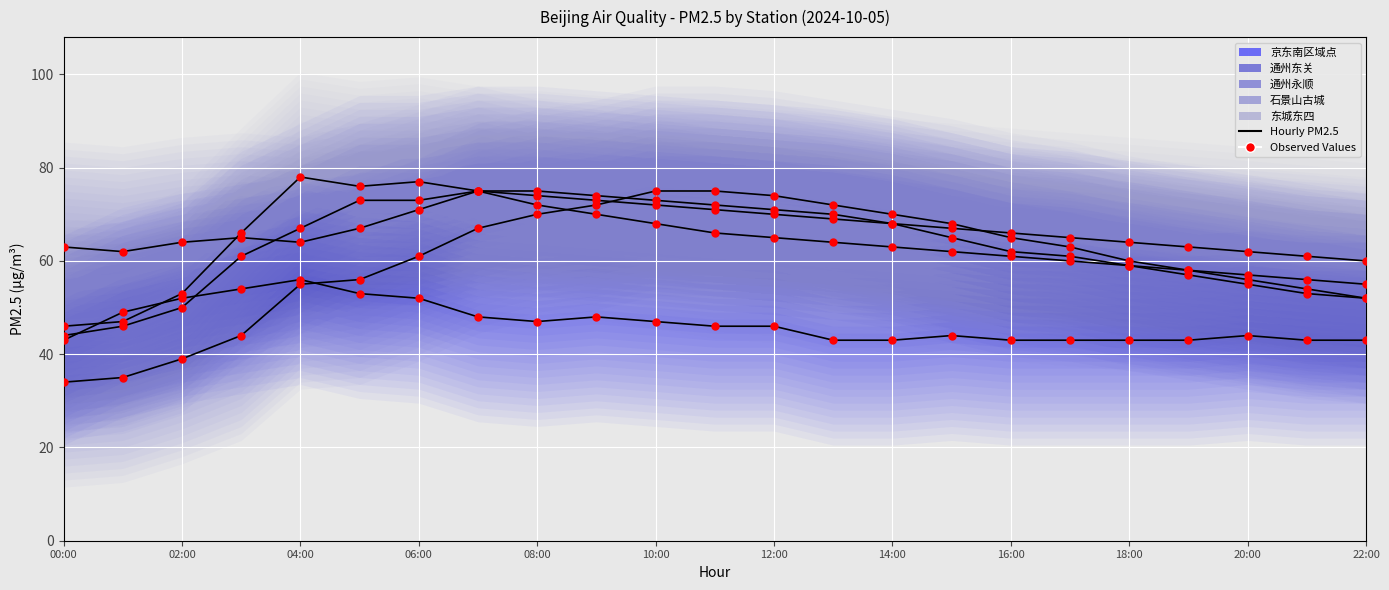

Which series contains the highest Y value?

东城东四